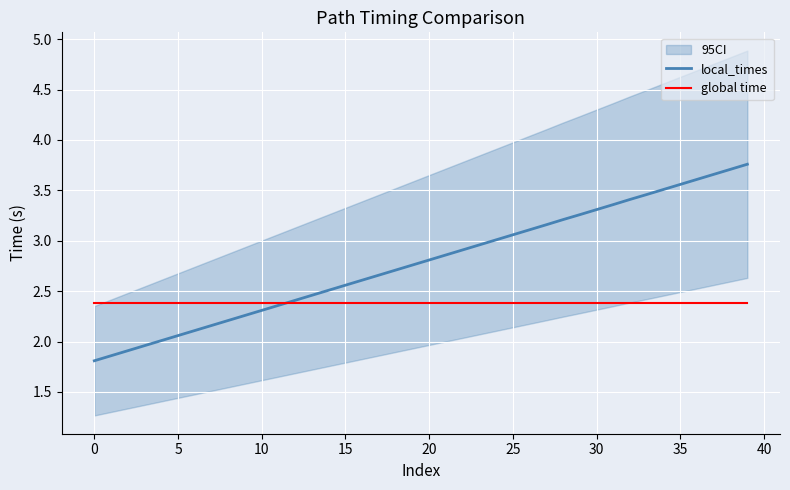

Between 17 and 29, which is larger?

29